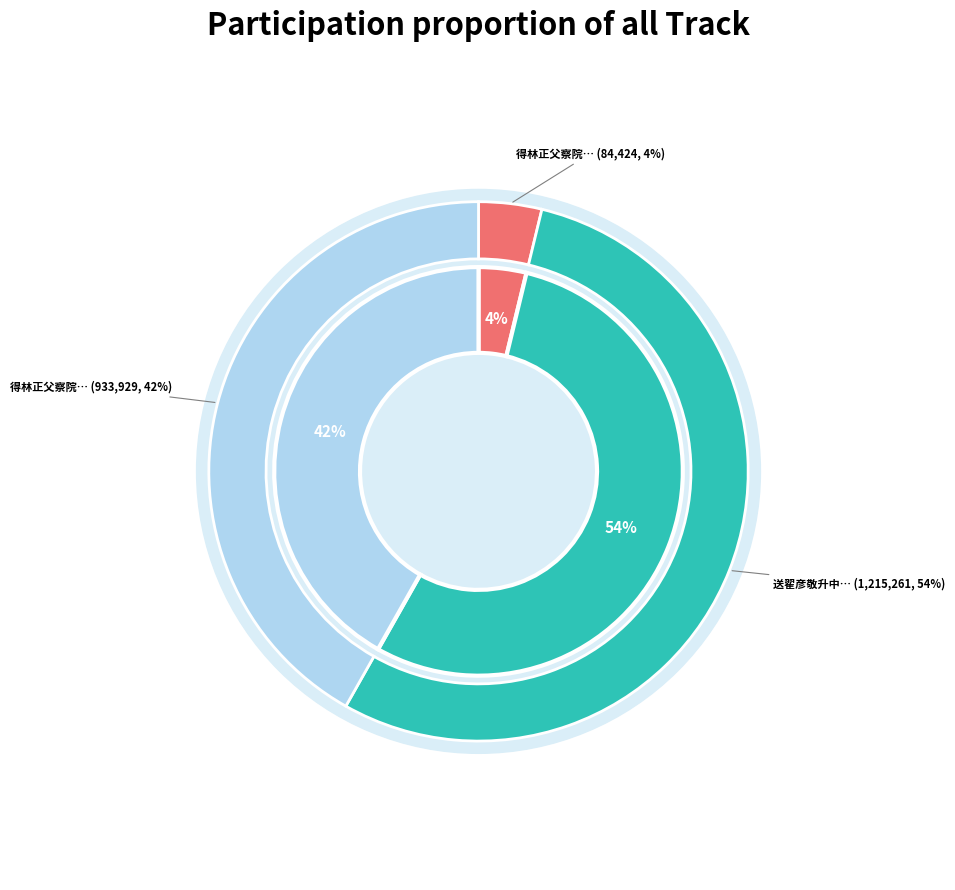

What is the smallest slice in the pie chart?

得林正父察院书问讯甚勤以长句寄谢